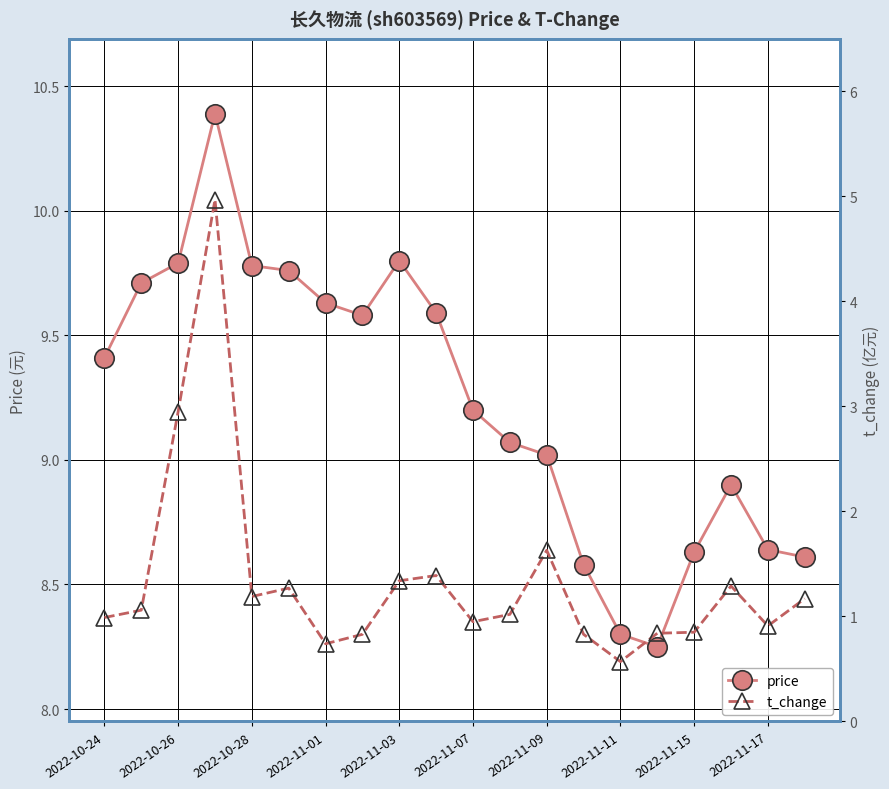

At how many categories does at least one series exceed 7?

20